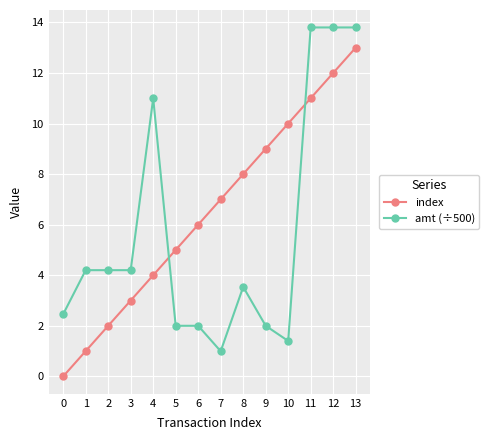

What is the difference between the maximum and minimum values in the index series?

13.0